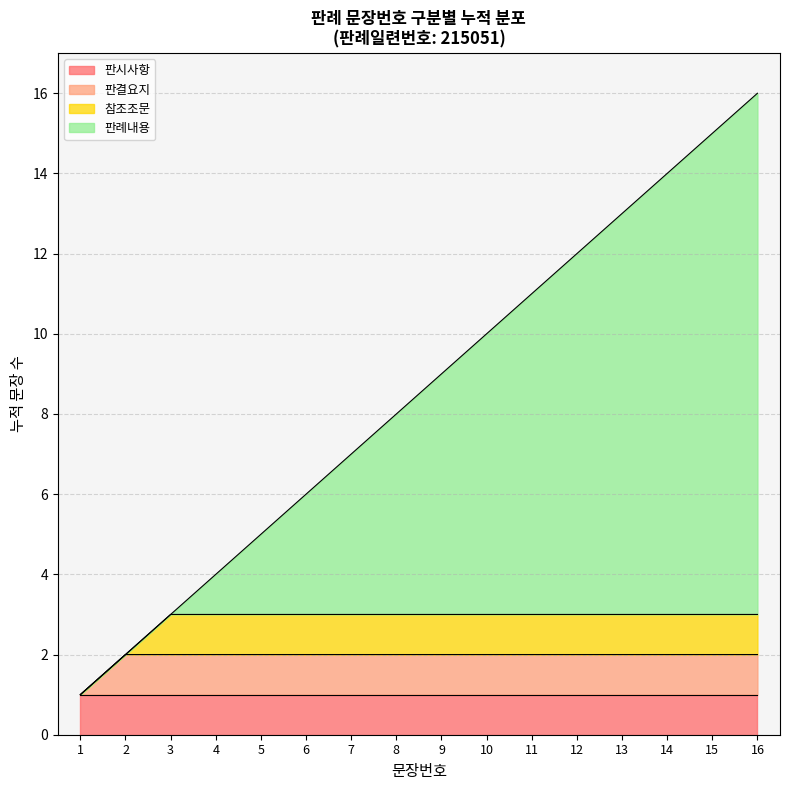

True or false: 판시사항 has a value of 1 at 8.

True